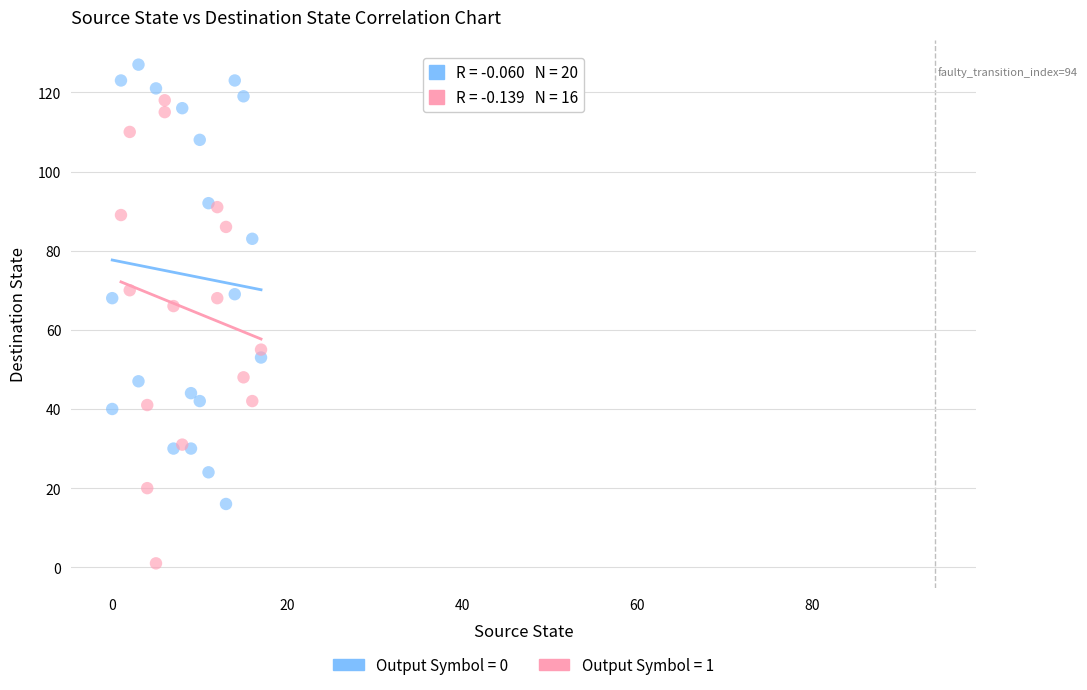

Which series reaches the minimum Y coordinate?

Output Symbol = 1